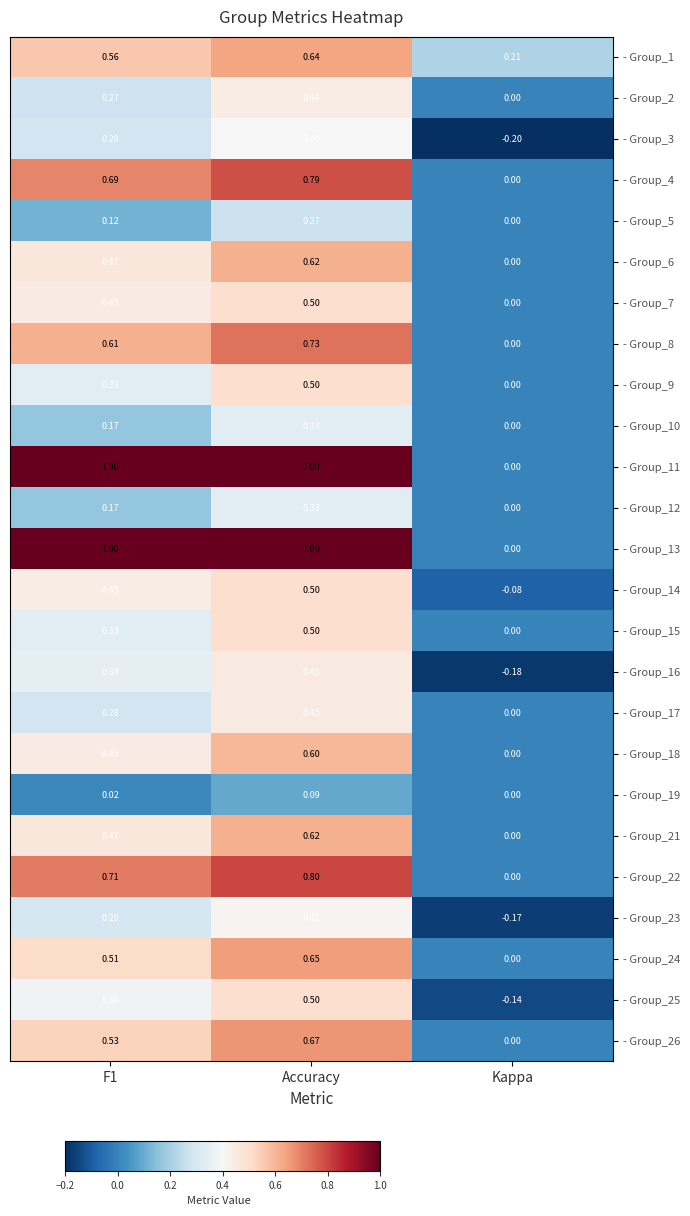

At which category is the sum across all series the highest?

Accuracy